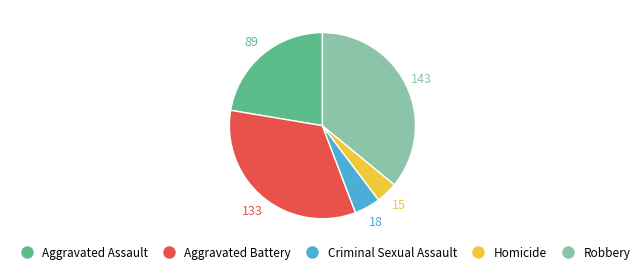

The Aggravated Assault slice represents 22% of the pie. True or false?

True